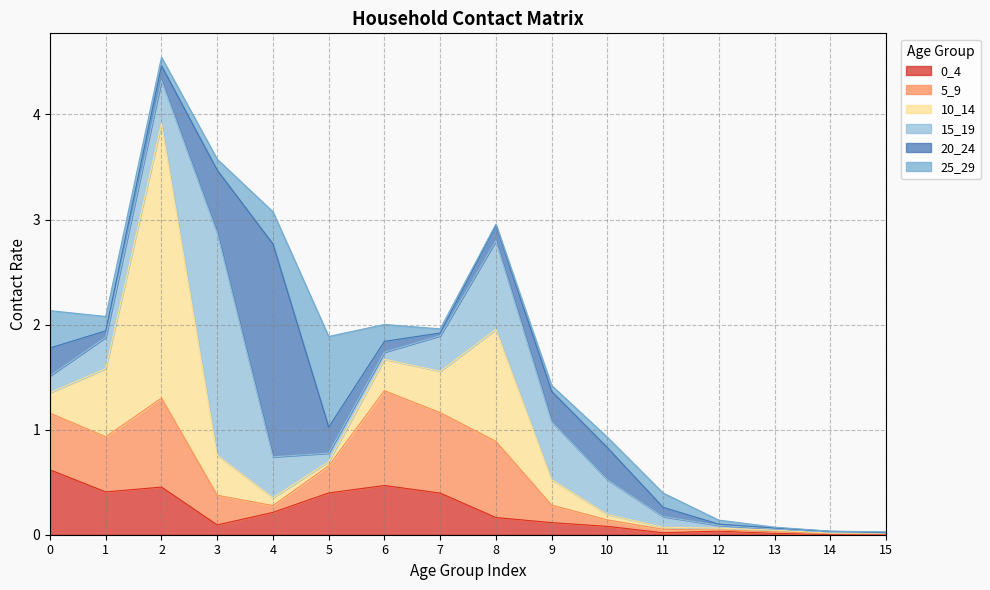

Reading left to right, list all the values displayed in this chart.

0_4: 0=0.6	1=0.4	2=0.5	3=0.1	4=0.2	5=0.4	6=0.5	7=0.4	8=0.2	9=0.1	10=0.1	11=0.0	12=0.0	13=0.0	14=0.0	15=0.0
5_9: 0=0.5	1=0.5	2=0.8	3=0.3	4=0.1	5=0.3	6=0.9	7=0.8	8=0.7	9=0.2	10=0.1	11=0.0	12=0.0	13=0.0	14=0.0	15=0.0
10_14: 0=0.2	1=0.6	2=2.6	3=0.4	4=0.1	5=0.0	6=0.3	7=0.4	8=1.1	9=0.2	10=0.1	11=0.0	12=0.0	13=0.0	14=0.0	15=0.0
15_19: 0=0.2	1=0.3	2=0.4	3=2.1	4=0.4	5=0.1	6=0.1	7=0.3	8=0.8	9=0.6	10=0.3	11=0.1	12=0.0	13=0.0	14=0.0	15=0.0
20_24: 0=0.3	1=0.1	2=0.1	3=0.6	4=2.0	5=0.2	6=0.1	7=0.0	8=0.1	9=0.3	10=0.3	11=0.1	12=0.0	13=0.0	14=0.0	15=0.0
25_29: 0=0.4	1=0.1	2=0.1	3=0.1	4=0.3	5=0.9	6=0.2	7=0.0	8=0.0	9=0.1	10=0.1	11=0.1	12=0.0	13=0.0	14=0.0	15=0.0